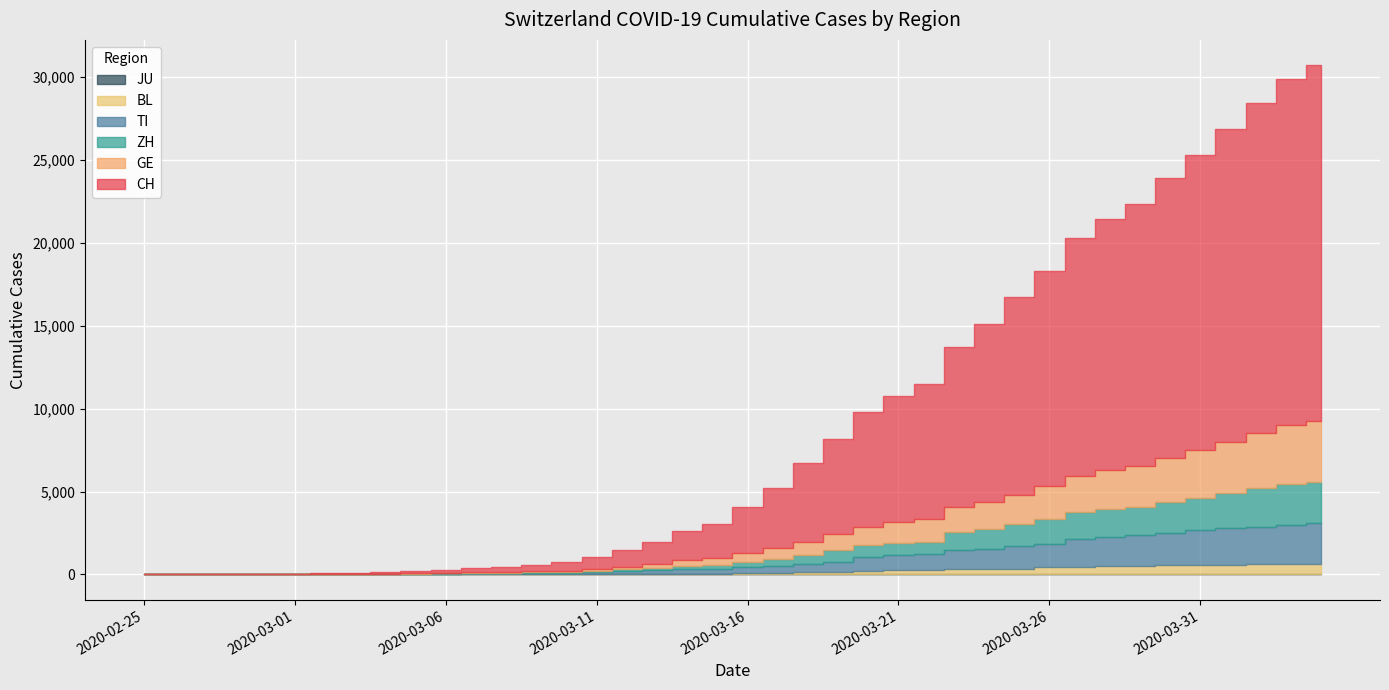

How many series are shown in this chart?

6